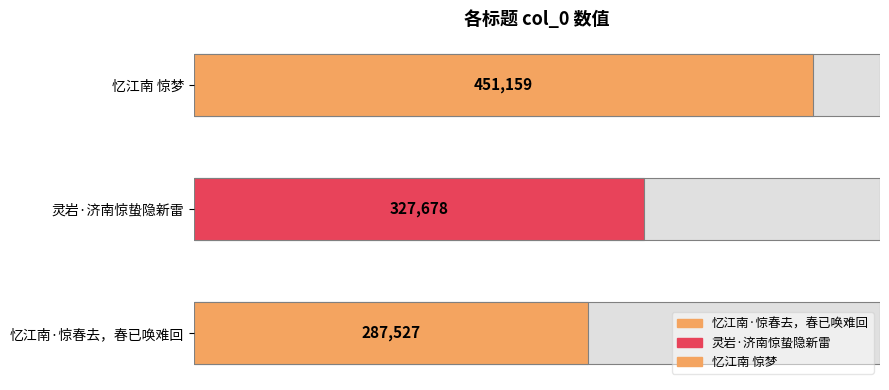

Is it true that the value at 忆江南·惊春去，春已唤难回 is 287527?

True